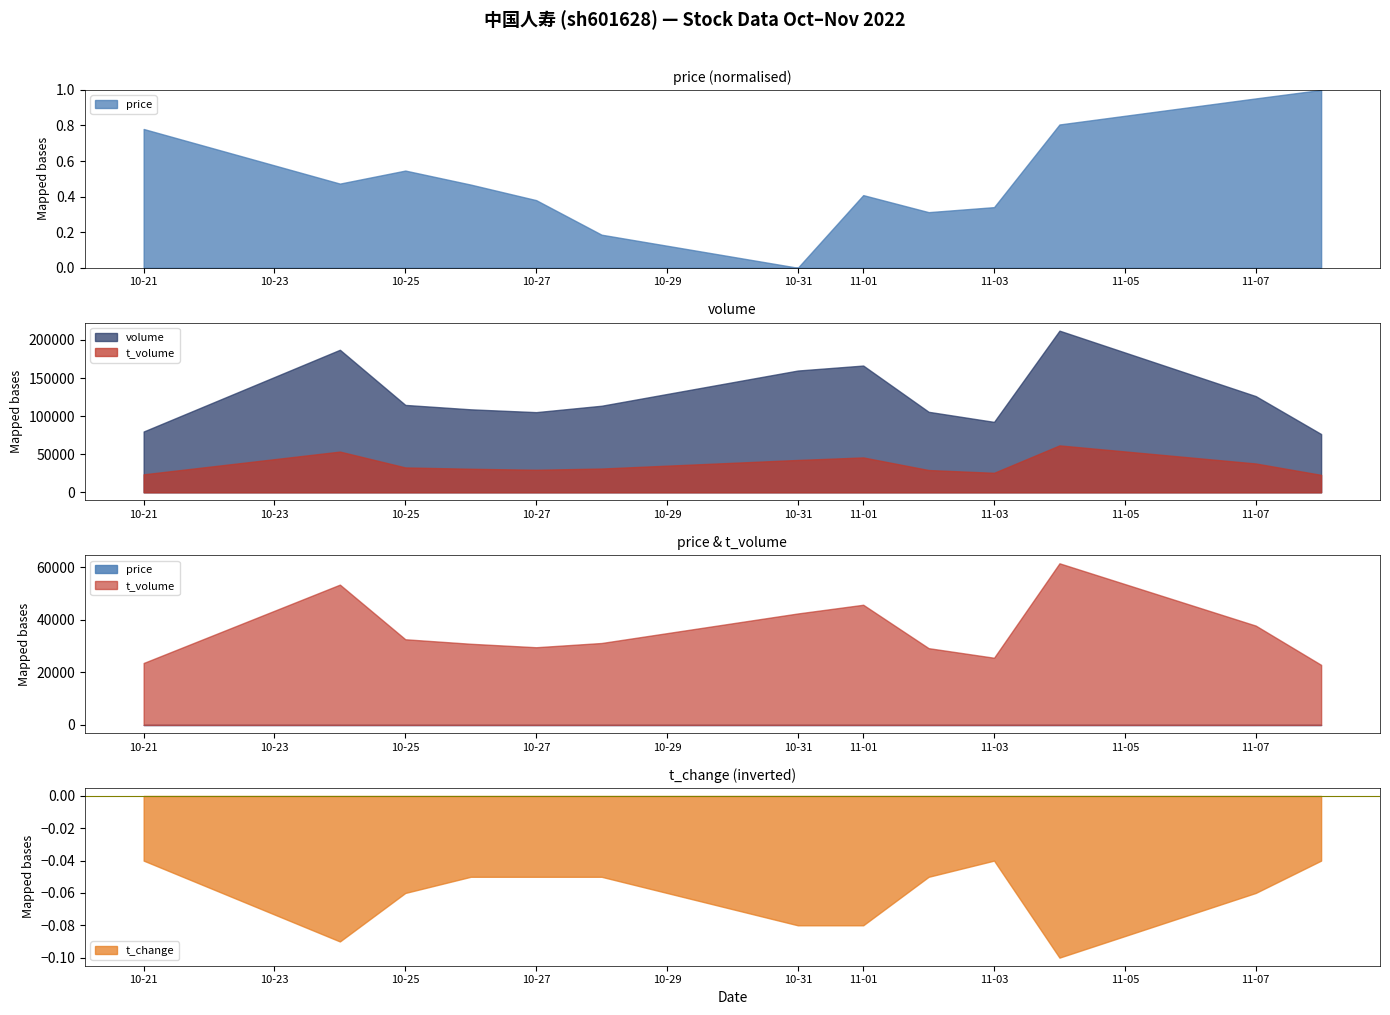

At which category is the sum across all series the highest?

2022-11-04